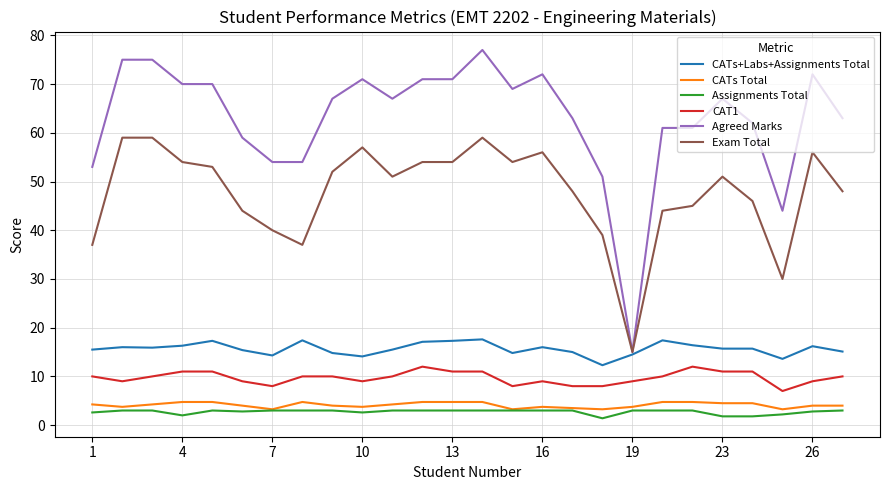

What is the maximum value shown in the chart?

77.0